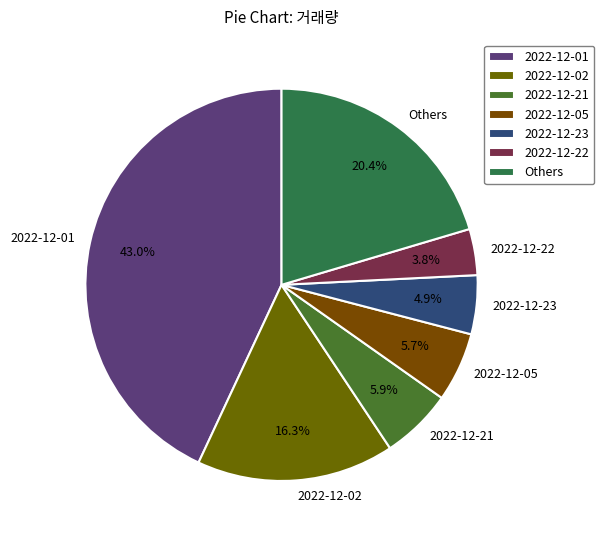

Is there any slice that represents more than half of the pie?

No